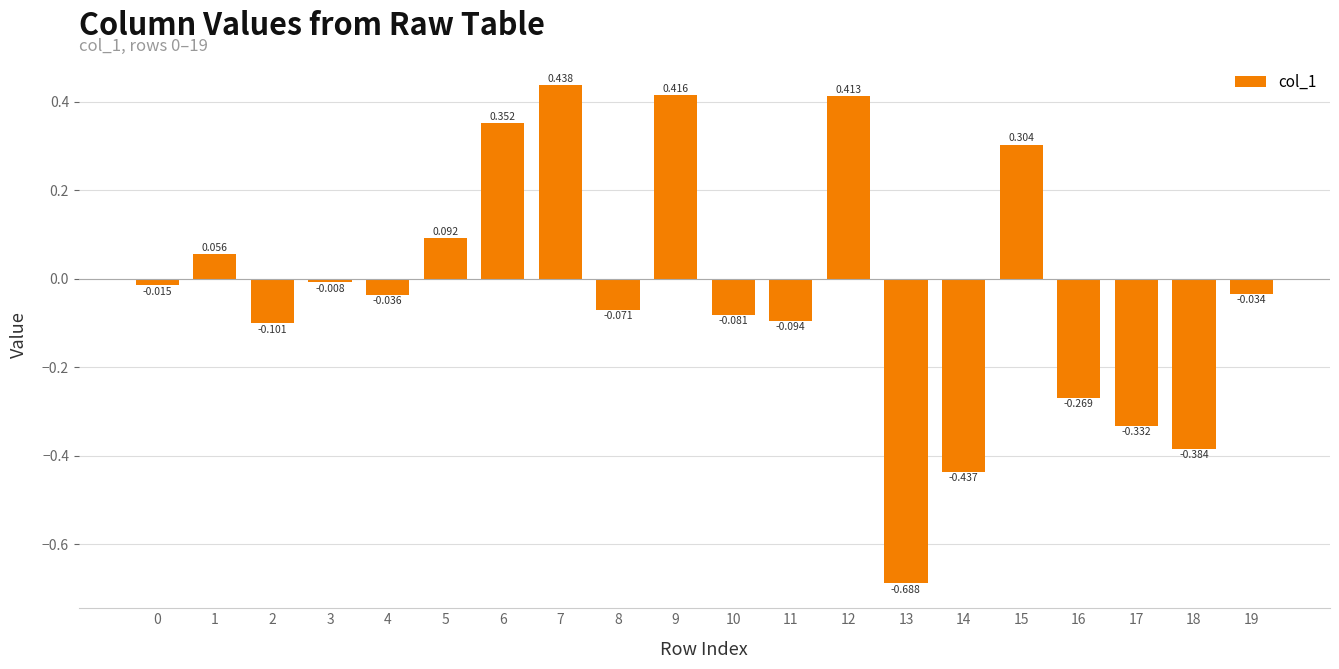

Rank the categories by value from lowest to highest.

13, 14, 18, 17, 16, 2, 11, 10, 8, 4, 19, 0, 3, 1, 5, 15, 6, 12, 9, 7